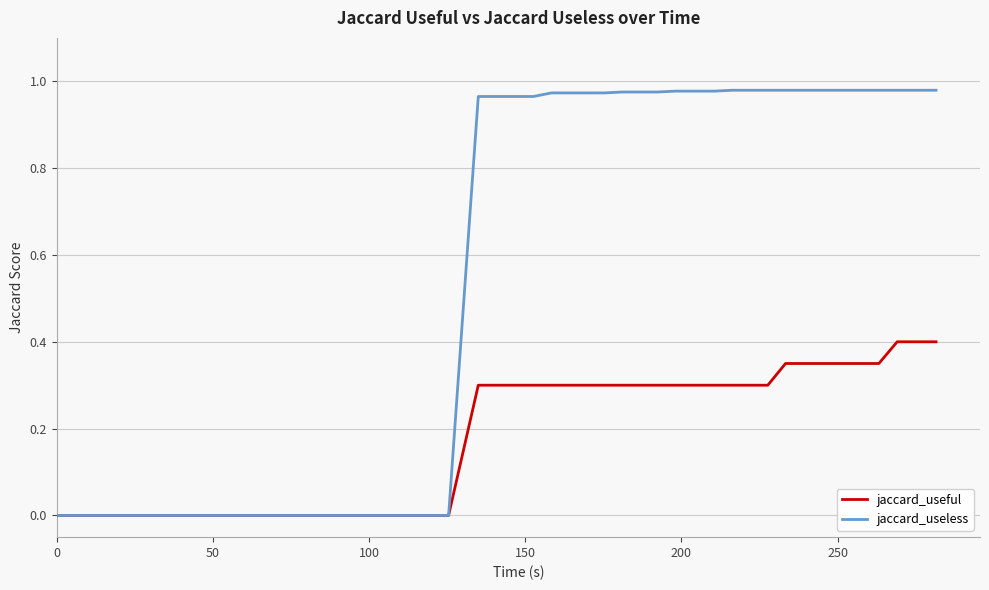

Rank the series by their maximum value, from highest to lowest.

jaccard_useless, jaccard_useful